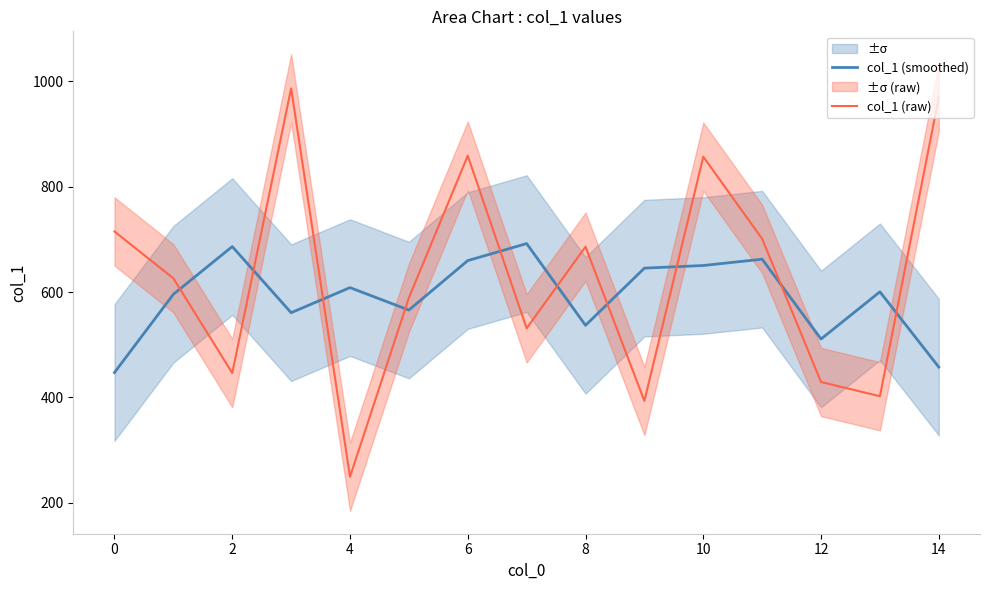

What are all the series names shown in the legend?

col_1 (smoothed), col_1 (raw)